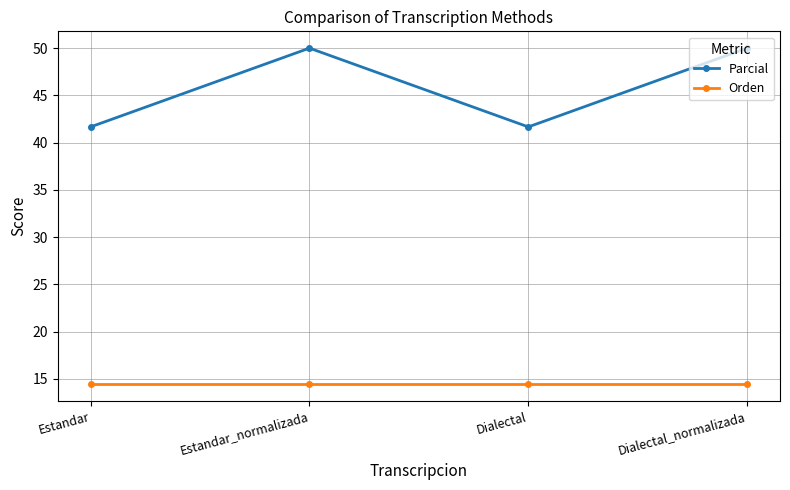

What is the label of the 3rd point from the left?

Dialectal